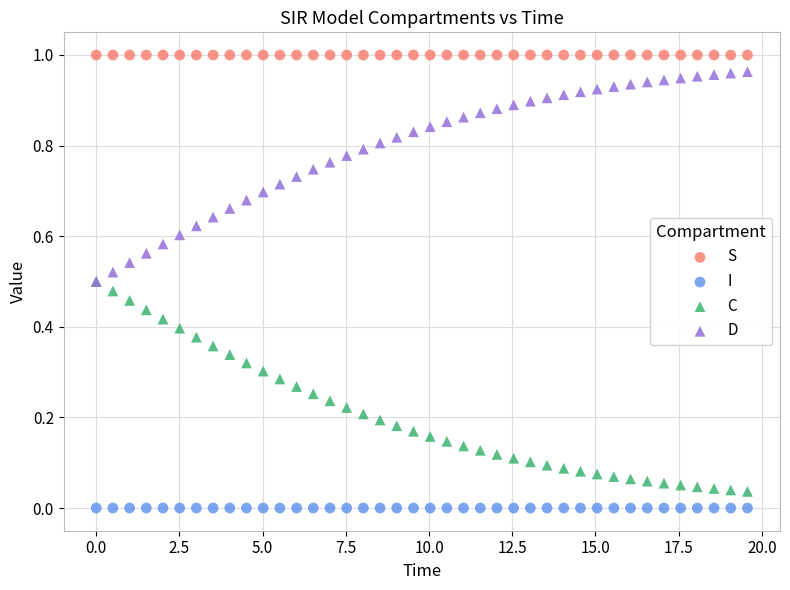

Which series reaches the maximum Y coordinate?

S